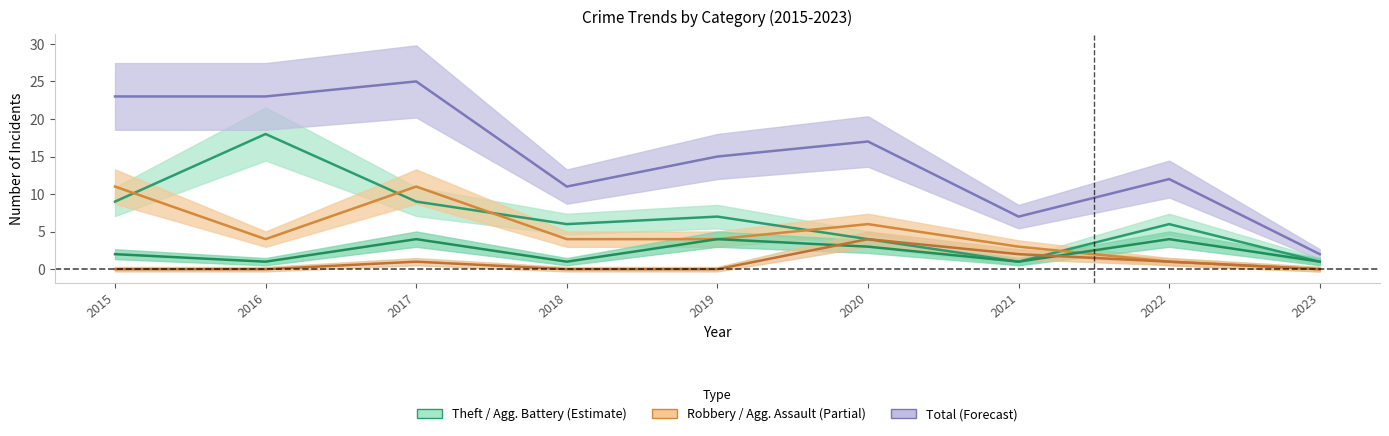

Reading left to right, list all the values displayed in this chart.

Aggravated Assault: 0	0	1	0	0	4	2	1	0
Aggravated Battery: 2	1	4	1	4	3	1	4	1
Robbery: 11	4	11	4	4	6	3	1	0
Theft: 9	18	9	6	7	4	1	6	1
Total: 23	23	25	11	15	17	7	12	2